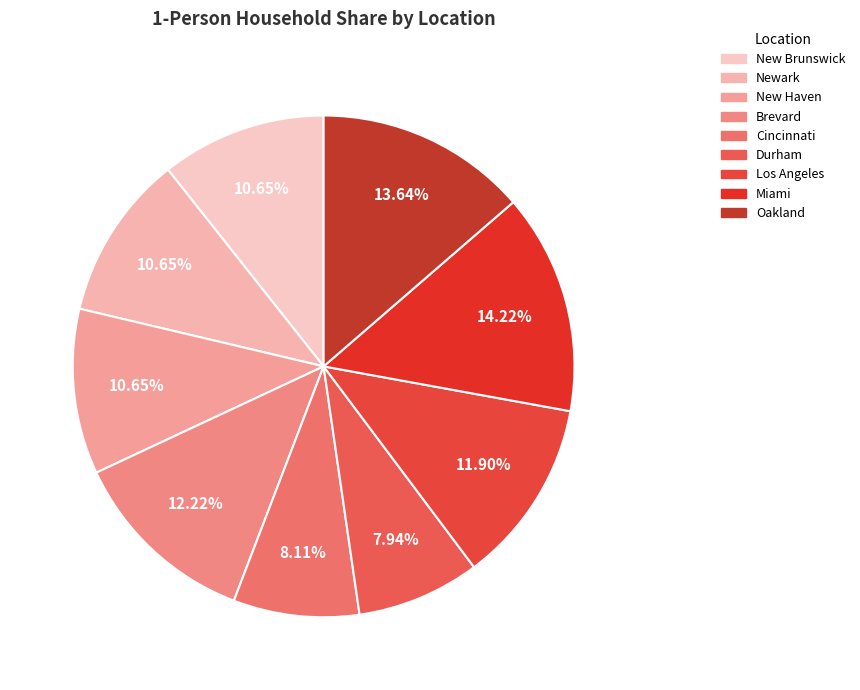

Combined, do New Haven and Cincinnati account for over 50%?

No